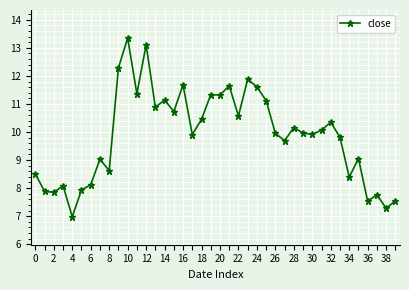

What is the value of the 16th point from the left?

10.7